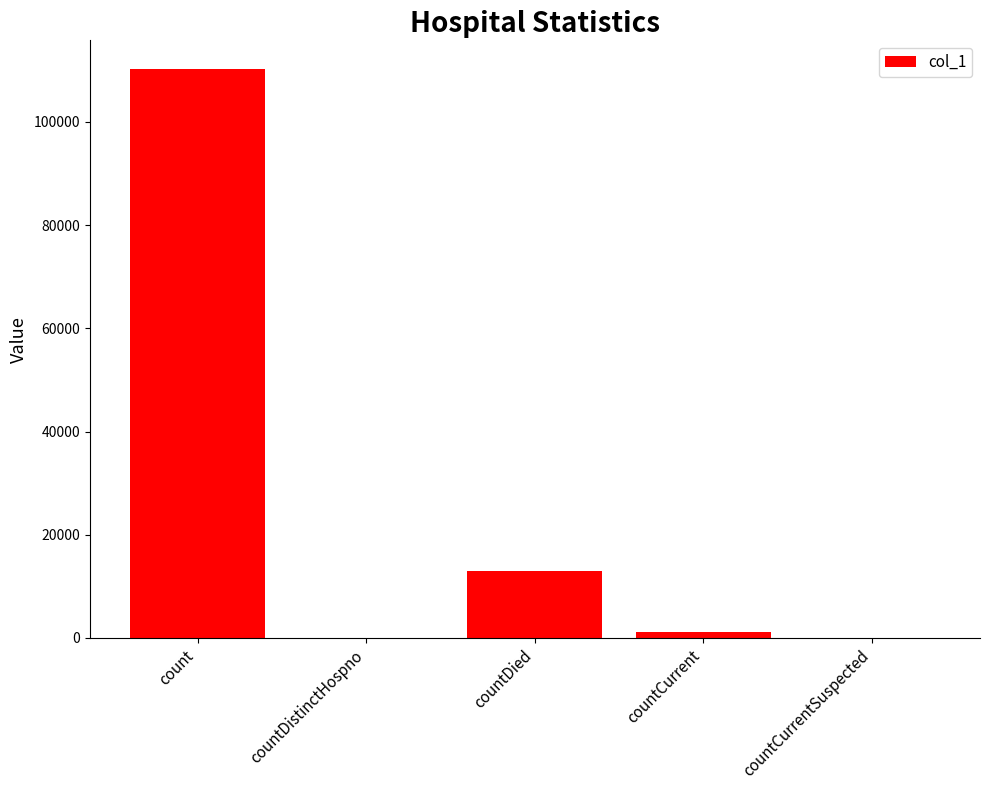

What is the sum of all values?

124421